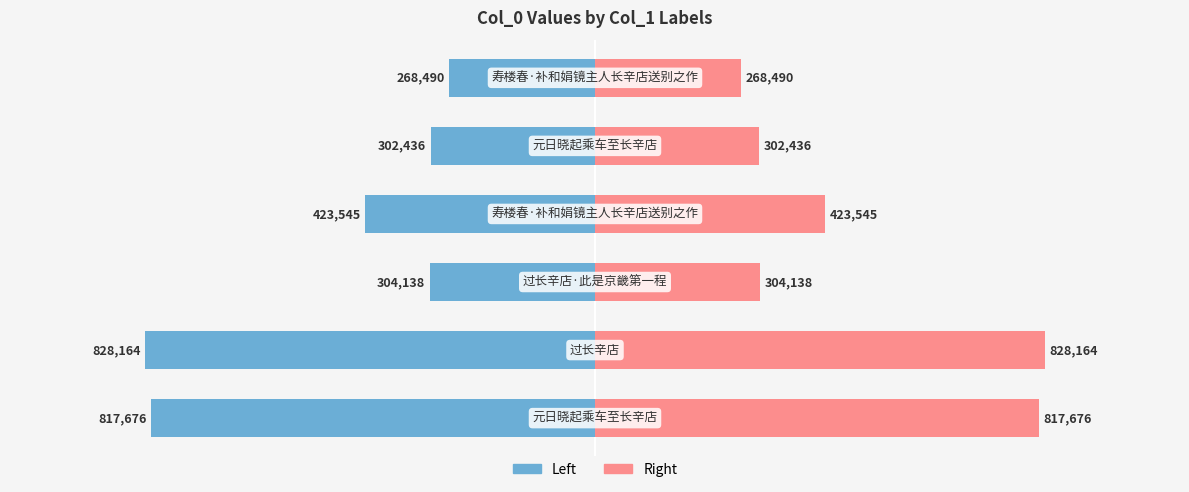

Reading left to right, list all the values displayed in this chart.

col_0 (left): 0=-817676	1=-828164	2=-304138	3=-423545	4=-302436	5=-268490
col_0 (right): 0=817676	1=828164	2=304138	3=423545	4=302436	5=268490